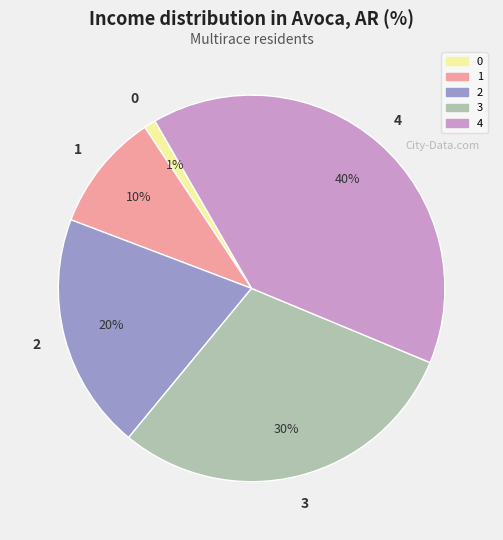

To the nearest percent, what is the difference between the 3 and 0 slice percentages?

29%